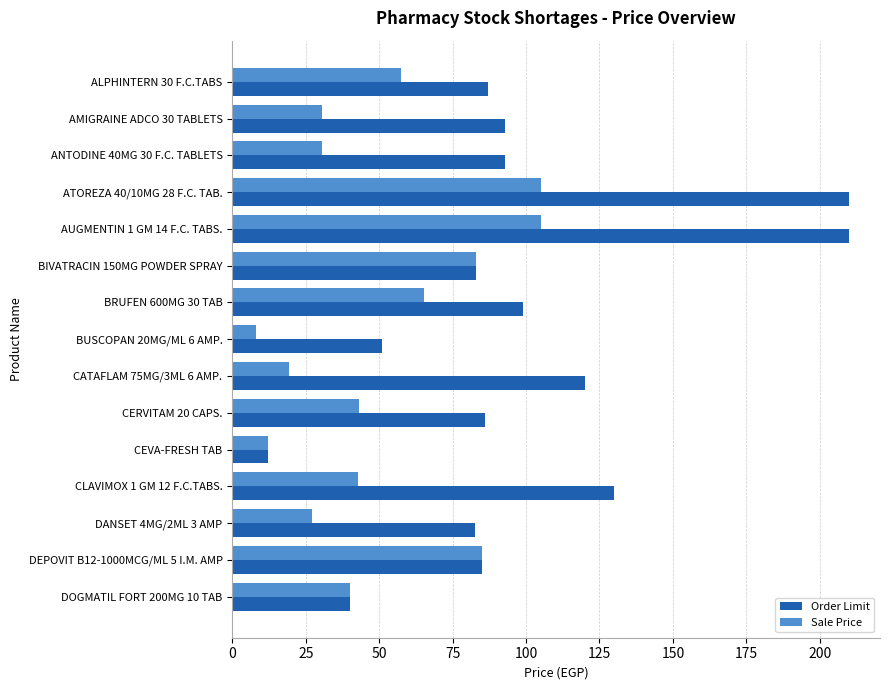

What is the difference between the Order Limit values at ATOREZA 40/10MG 28 F.C. TAB. and CATAFLAM 75MG/3ML 6 AMP.?

90.0